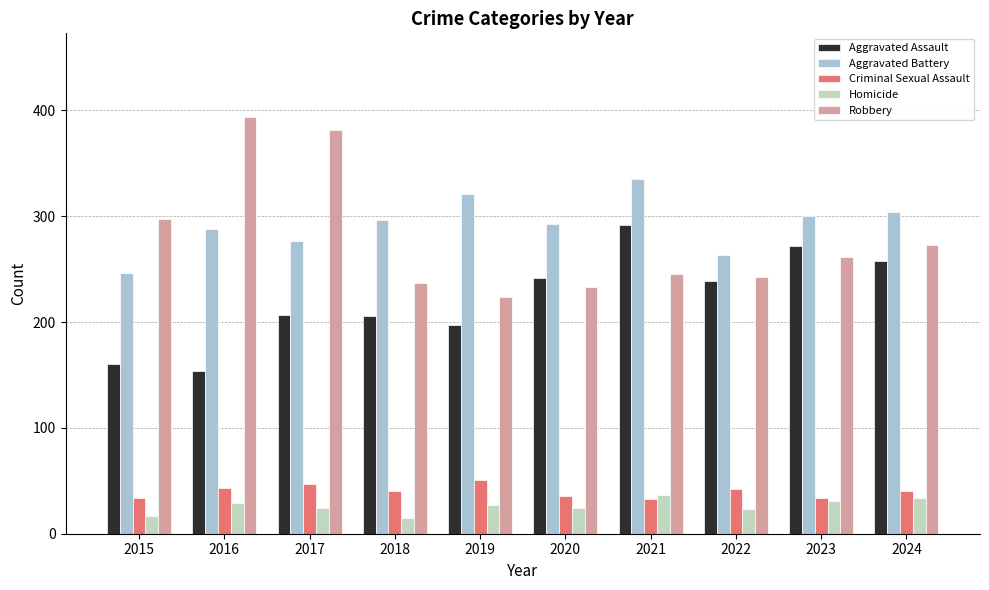

What is the total value across all series at 2018?

794